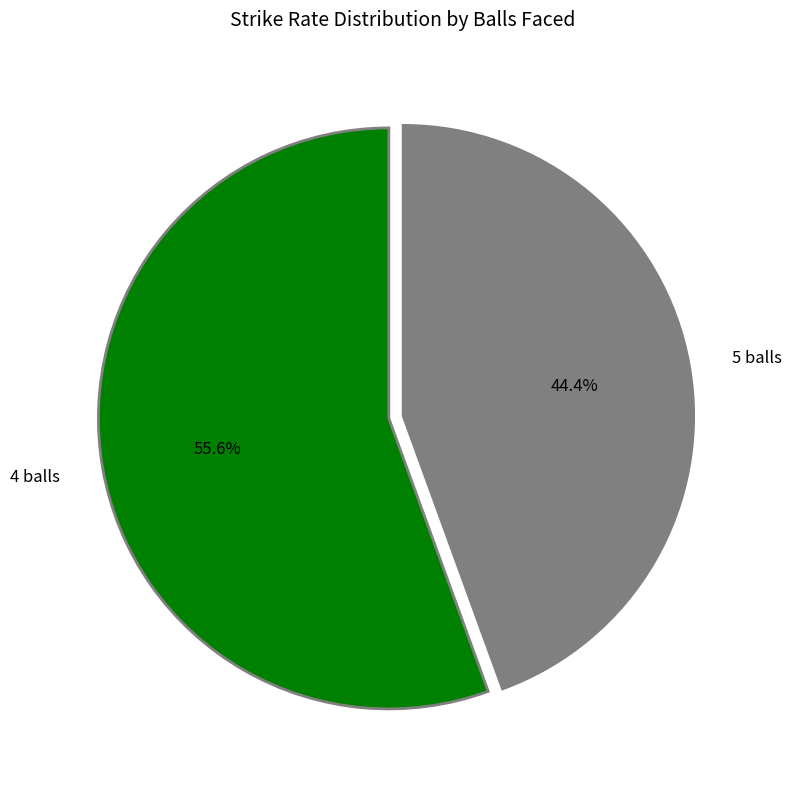

What is the smallest slice in the pie chart?

5 balls